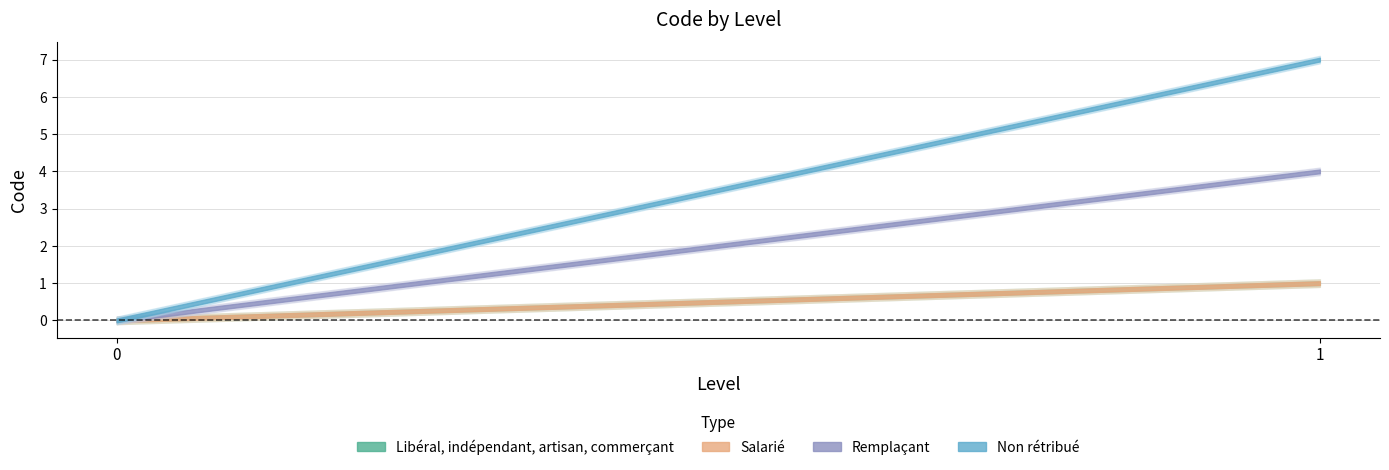

What are all the series names shown in the legend?

Libéral, indépendant, artisan, commerçant, Salarié, Remplaçant, Non rétribué